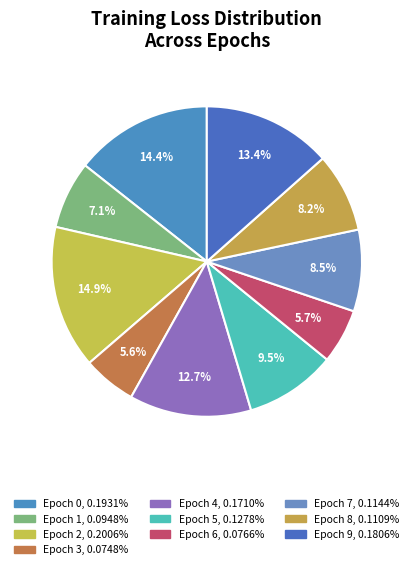

How many slices are in this pie chart?

10